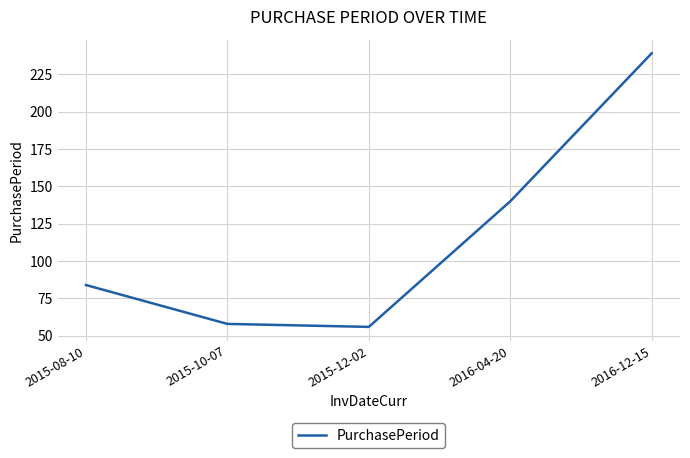

How many series are shown in this chart?

1